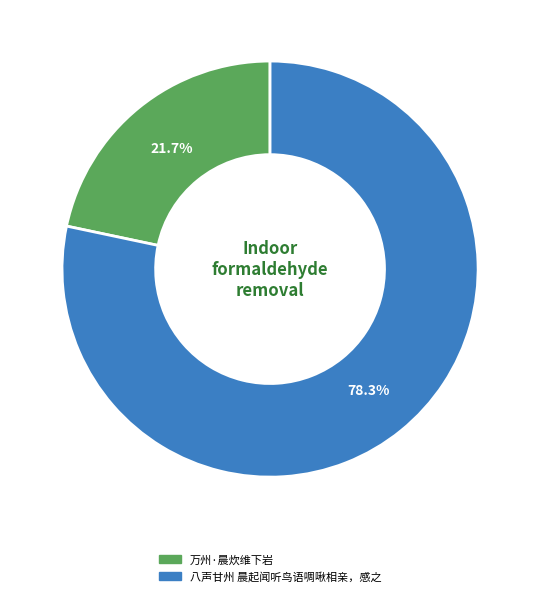

Combined, do 八声甘州 晨起闻听鸟语啁啾相亲，感之 and 万州·晨炊维下岩 account for over 50%?

Yes